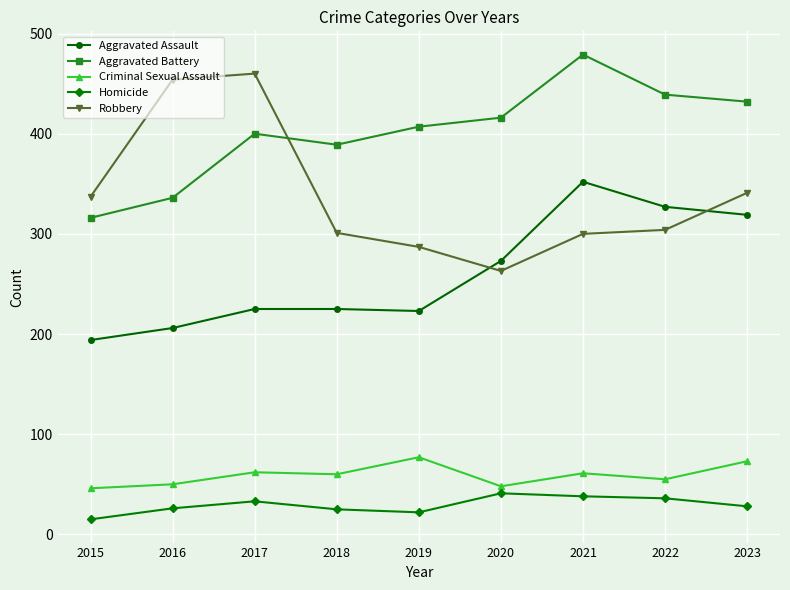

How many data points in Aggravated Battery are less than 407?

4